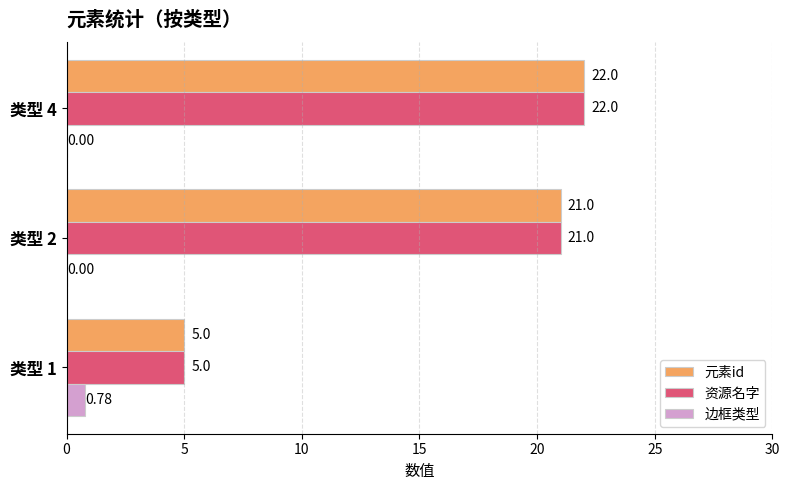

Is the value of 边框类型 at 类型 4 greater than the value of 元素id at 类型 2?

No